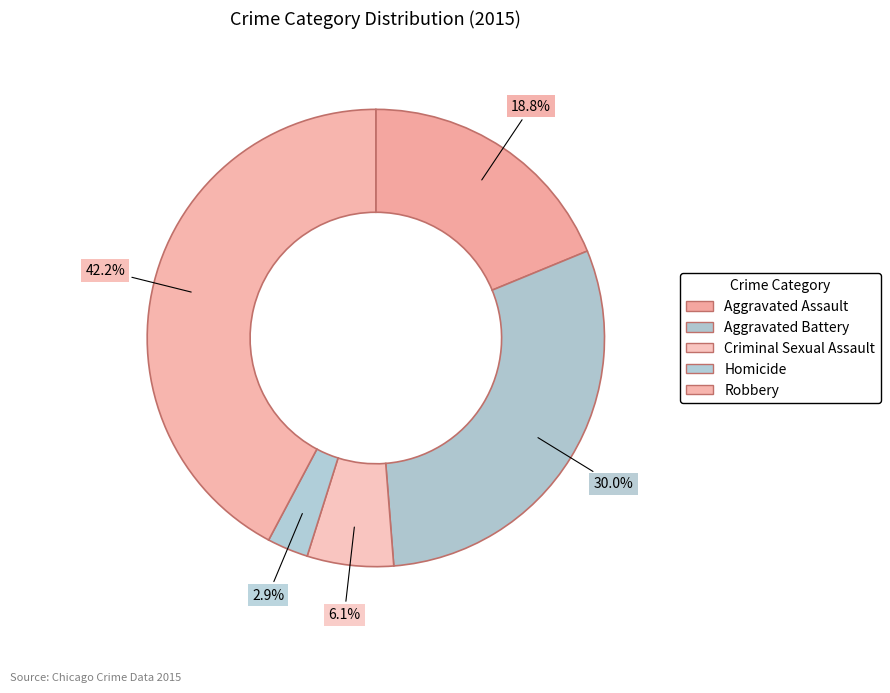

How many slices are in this pie chart?

5